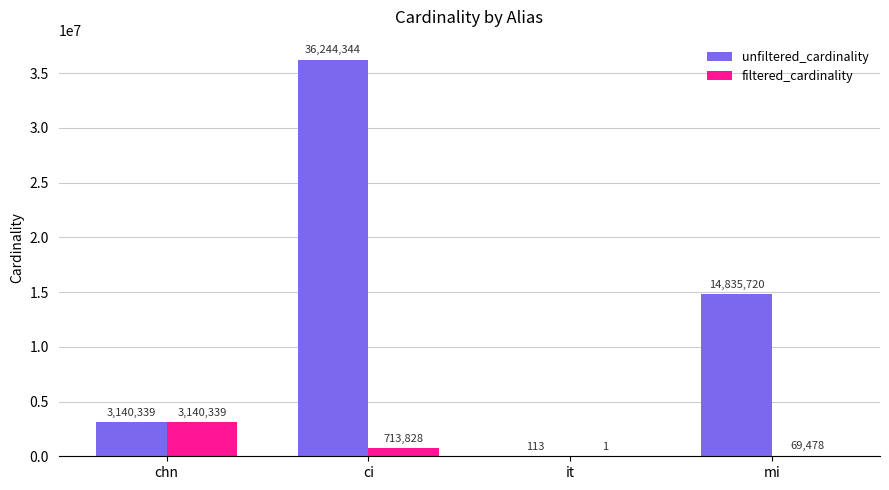

The value of filtered_cardinality at chn is 4410164. True or false?

False